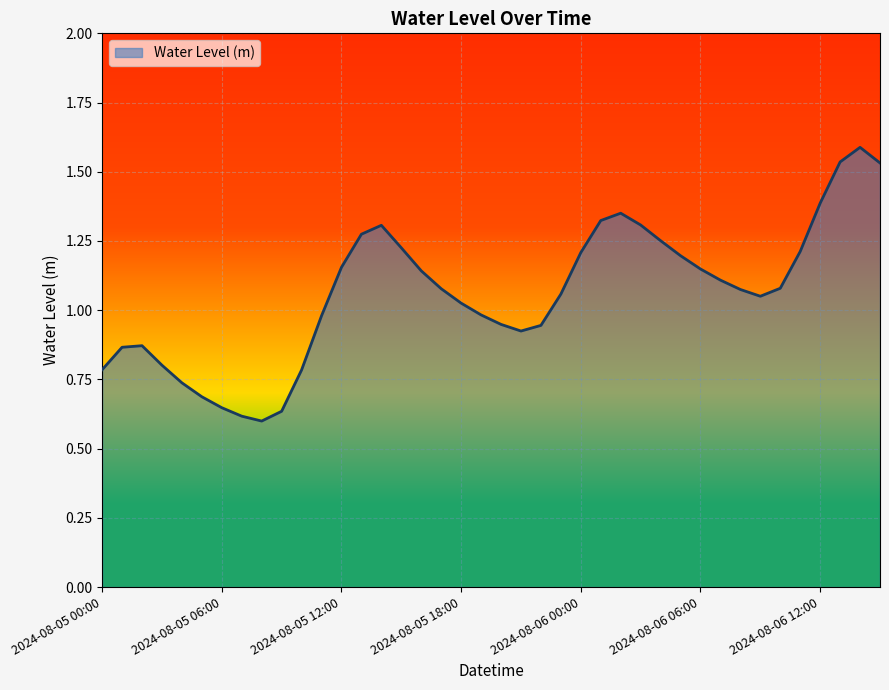

Rank the categories by value from highest to lowest.

2024-08-06 14:00, 2024-08-06 13:00, 2024-08-06 15:00, 2024-08-06 12:00, 2024-08-06 02:00, 2024-08-06 01:00, 2024-08-06 03:00, 2024-08-05 14:00, 2024-08-05 13:00, 2024-08-06 04:00, 2024-08-05 15:00, 2024-08-06 11:00, 2024-08-06 00:00, 2024-08-06 05:00, 2024-08-05 12:00, 2024-08-06 06:00, 2024-08-05 16:00, 2024-08-06 07:00, 2024-08-06 10:00, 2024-08-05 17:00, 2024-08-06 08:00, 2024-08-05 23:00, 2024-08-06 09:00, 2024-08-05 18:00, 2024-08-05 19:00, 2024-08-05 11:00, 2024-08-05 20:00, 2024-08-05 22:00, 2024-08-05 21:00, 2024-08-05 02:00, 2024-08-05 01:00, 2024-08-05 03:00, 2024-08-05 00:00, 2024-08-05 10:00, 2024-08-05 04:00, 2024-08-05 05:00, 2024-08-05 06:00, 2024-08-05 09:00, 2024-08-05 07:00, 2024-08-05 08:00